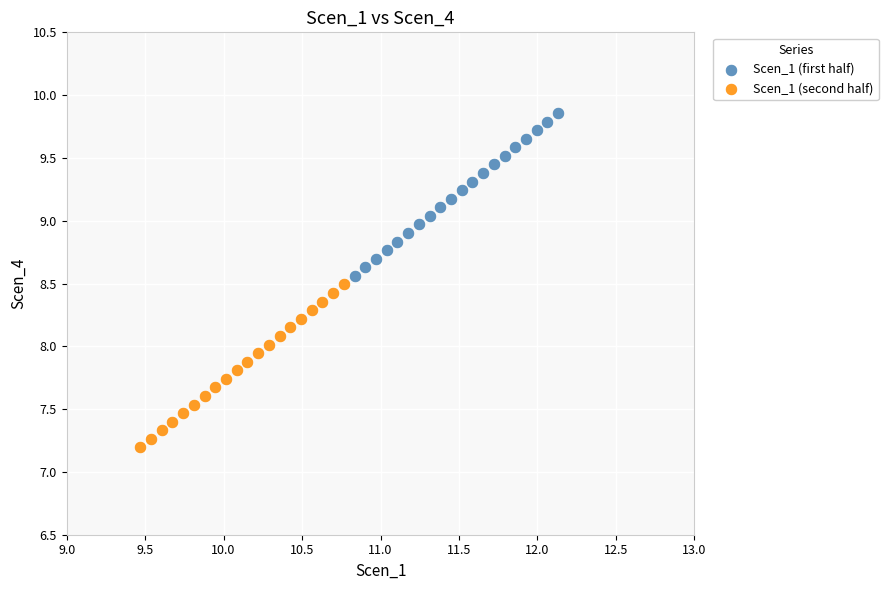

Which series has the largest Y range (max minus min)?

Scen_1 (second half)